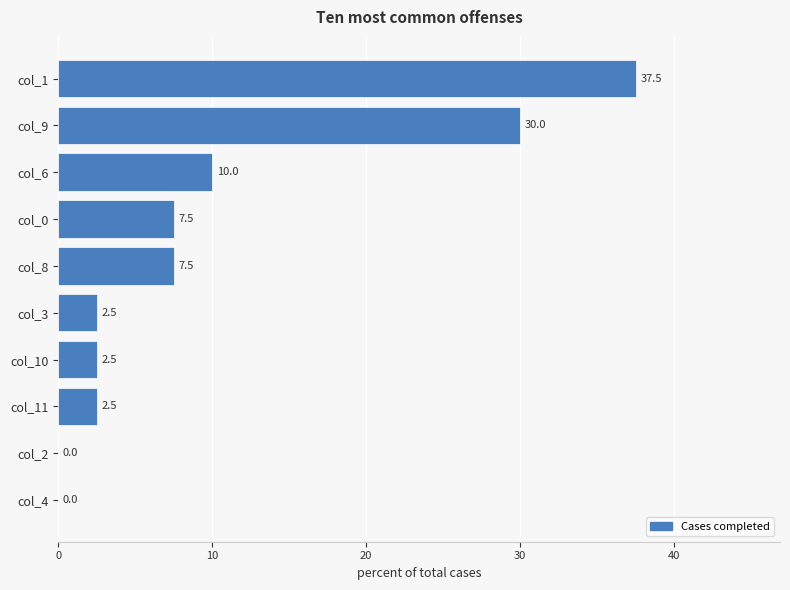

Where is the data nearest to the value 18?

col_6